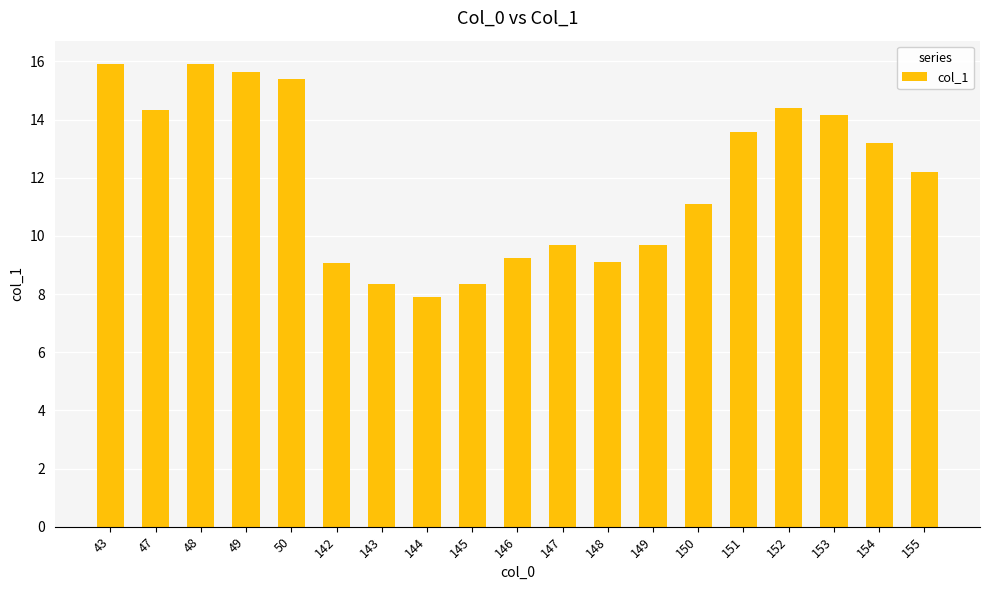

What is the greatest value displayed?

15.9